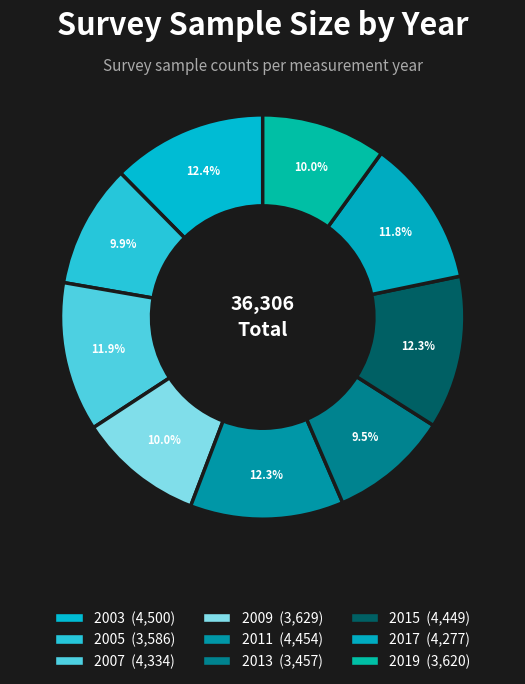

To the nearest percent, what percentage of the pie is 2017?

12%